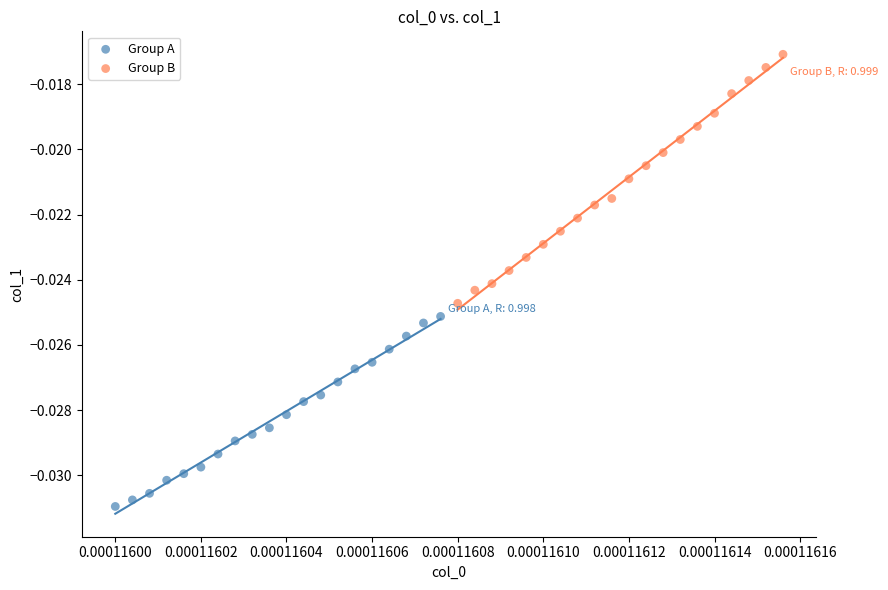

What are all the series names shown in the legend?

Group A, Group B